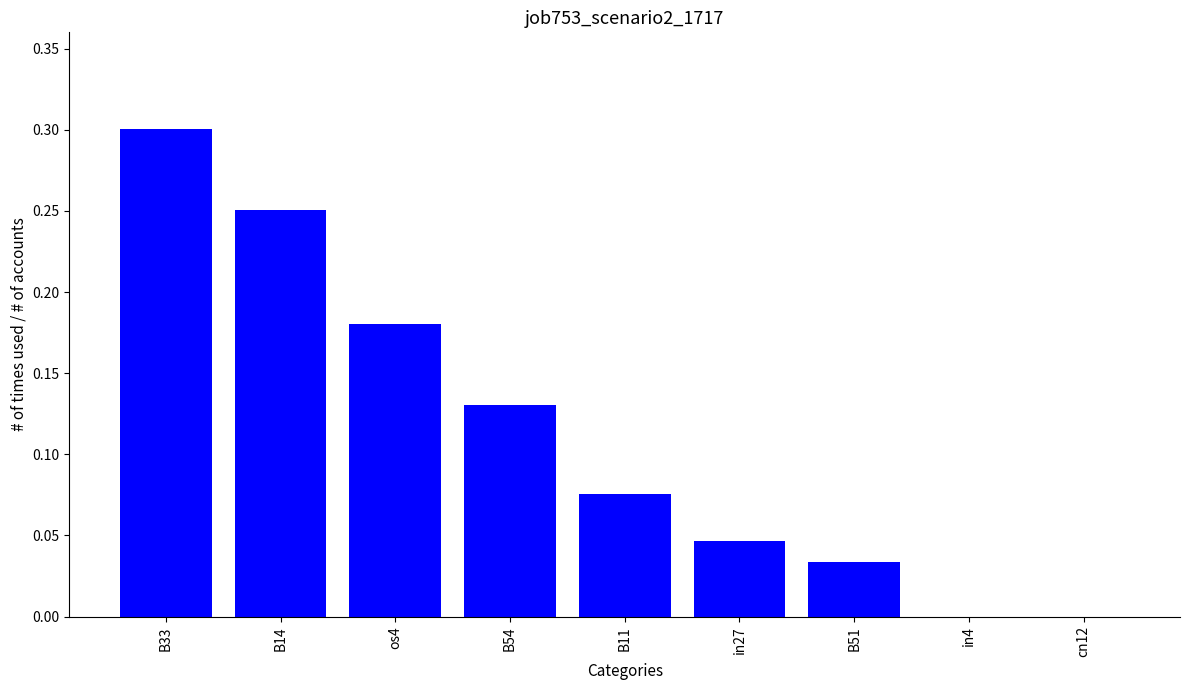

The chart shows a value of 0.1 at in4. True or false?

False